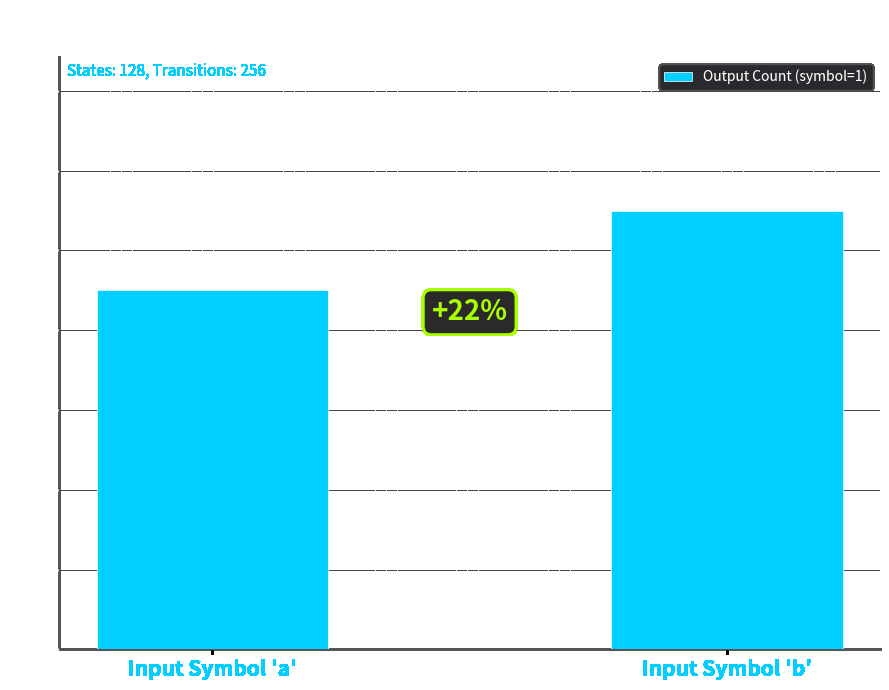

What is the label of the 1st bar from the right?

Input Symbol 'b'